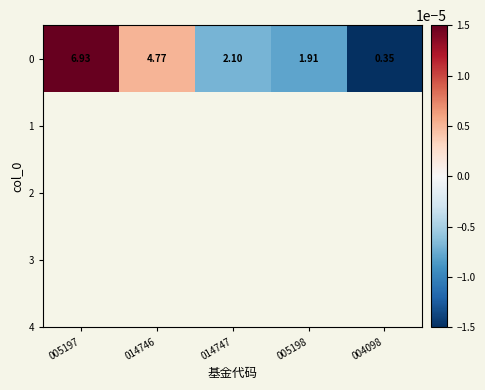

The value at 005197 is 0.0. True or false?

False